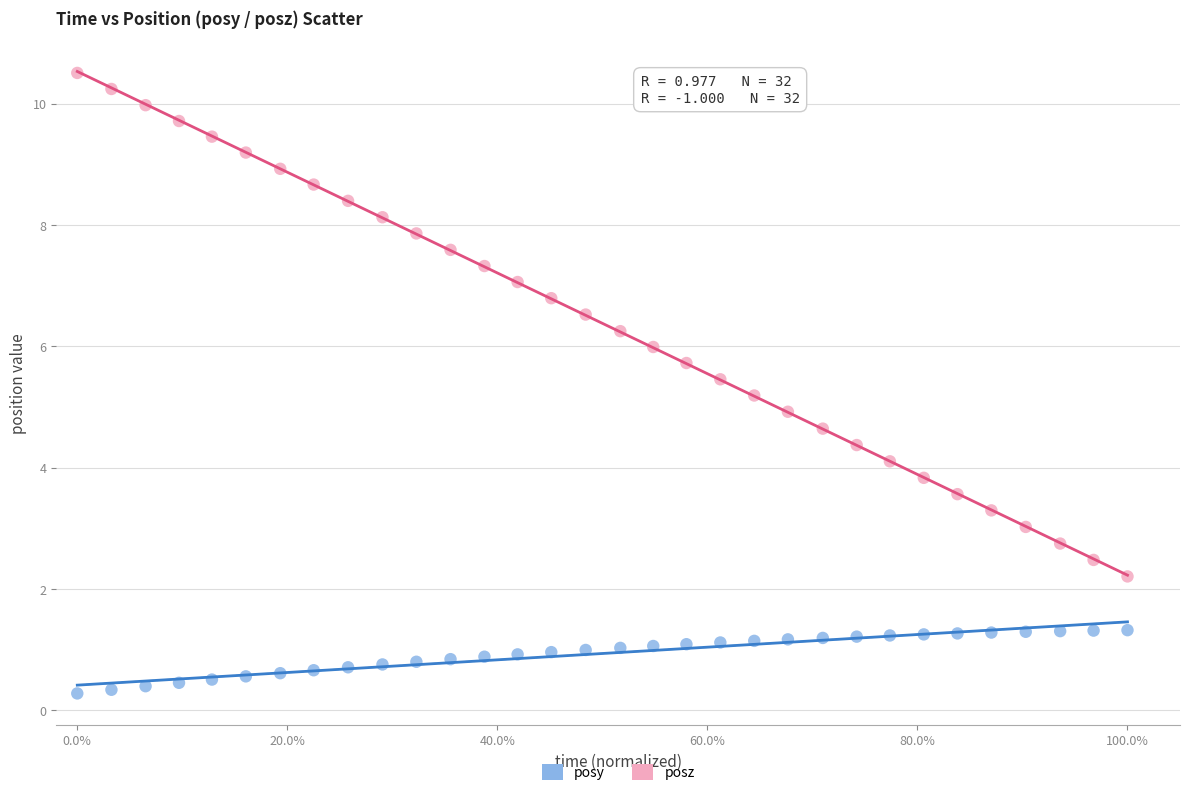

Across all data points, what is the range of X values (max minus min)?

1.0